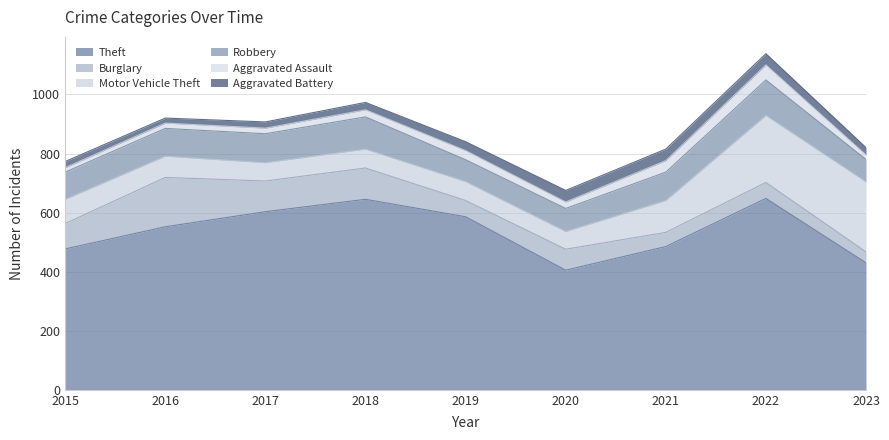

The value of Motor Vehicle Theft at 2019 is 64. True or false?

True